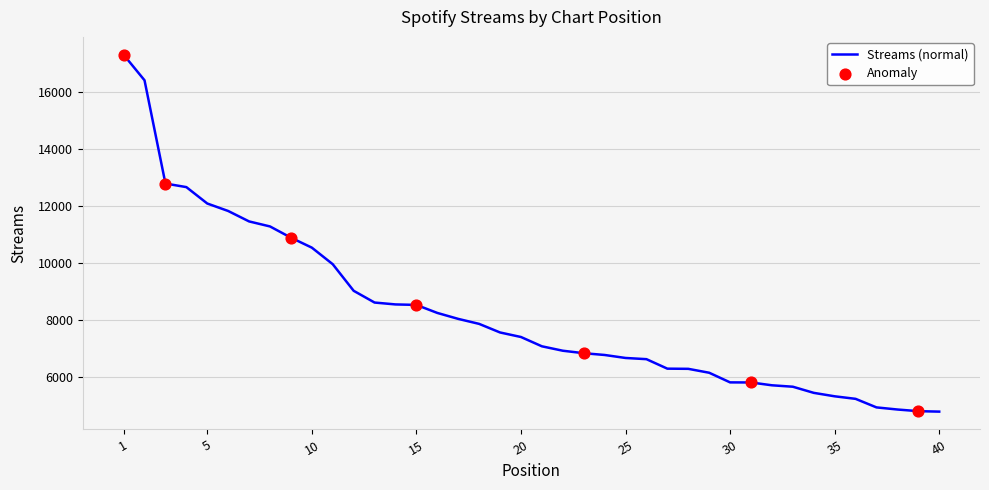

What is the difference between the maximum and minimum values?

12512